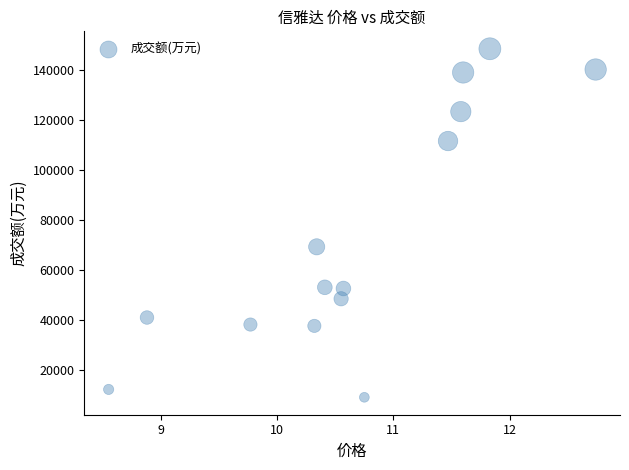

What is the range of Y values (max minus min)?

139437